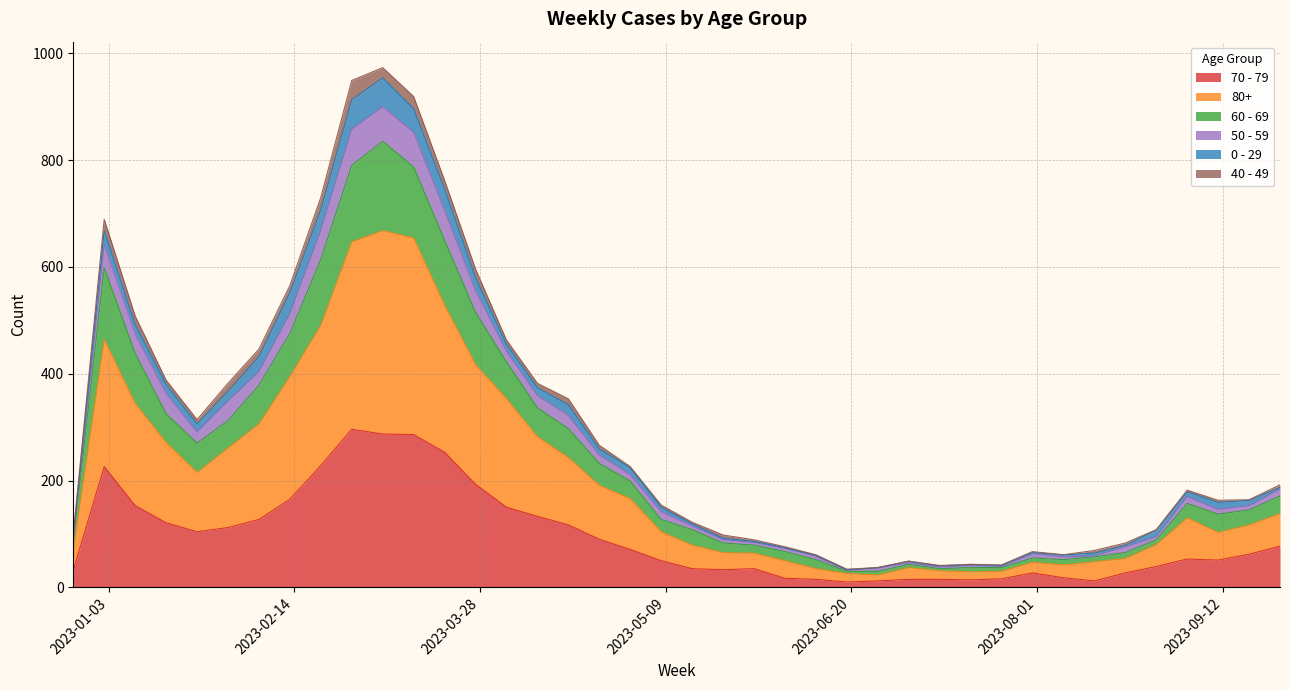

What is the greatest value displayed?

973